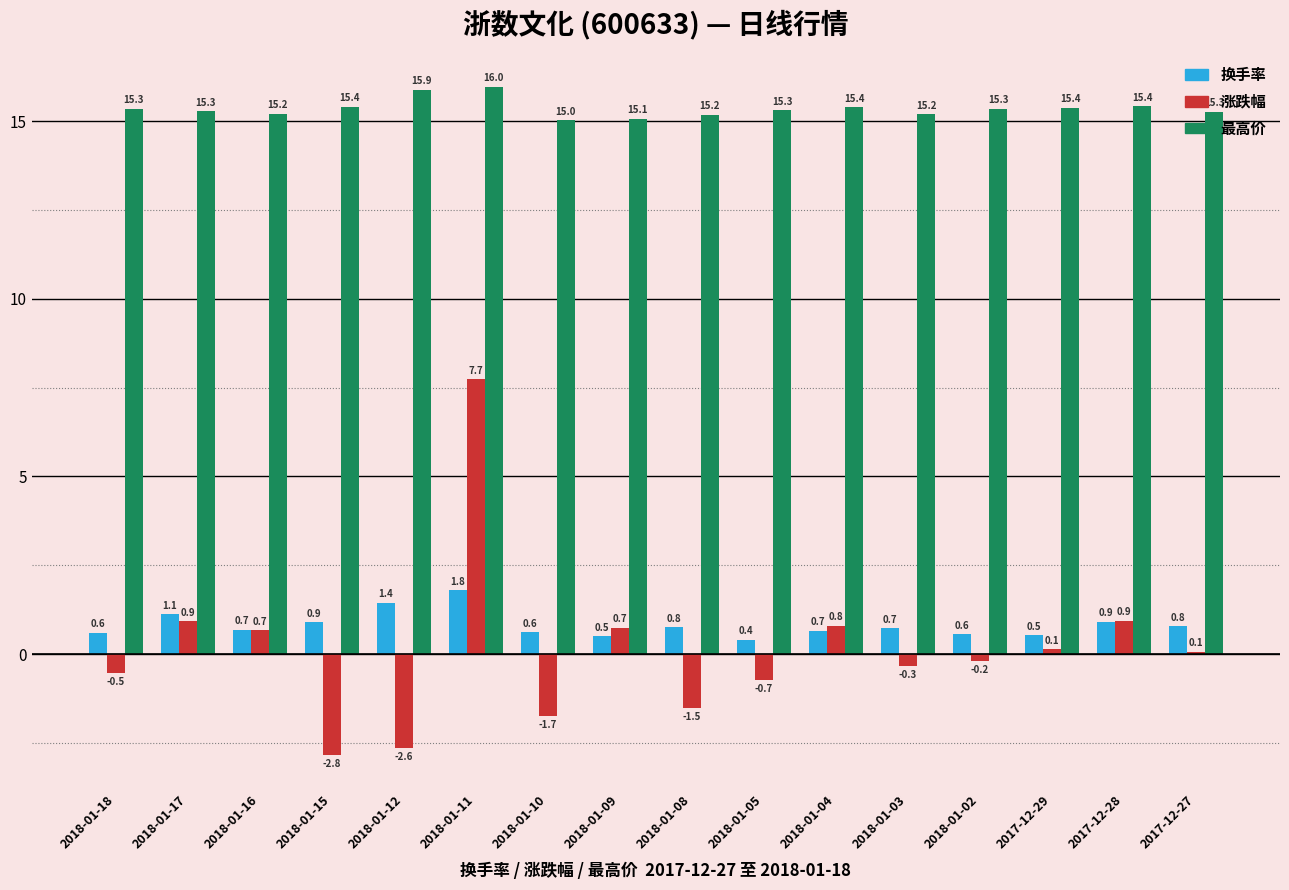

Is it true that 最高价 equals 23.7 at 2017-12-28?

False